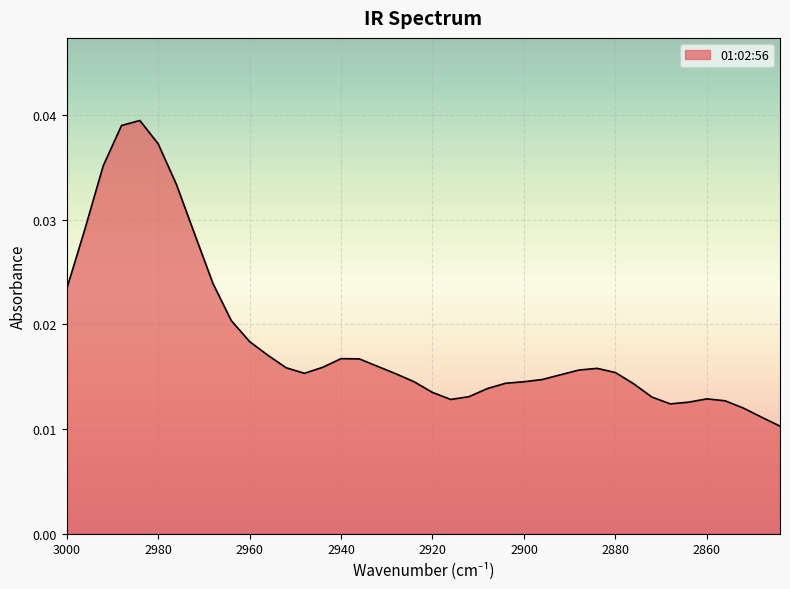

Where is the first local maximum?

2984